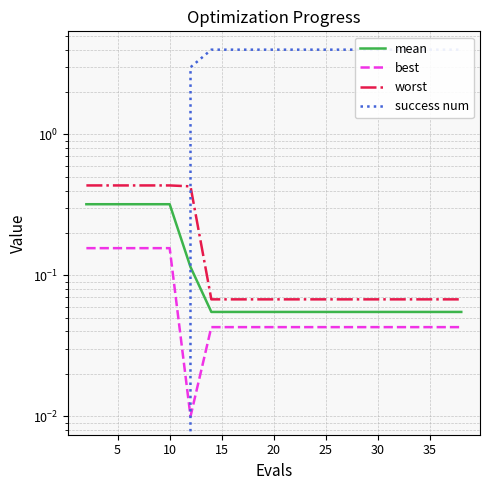

Which category has the lowest value in the mean series?

30